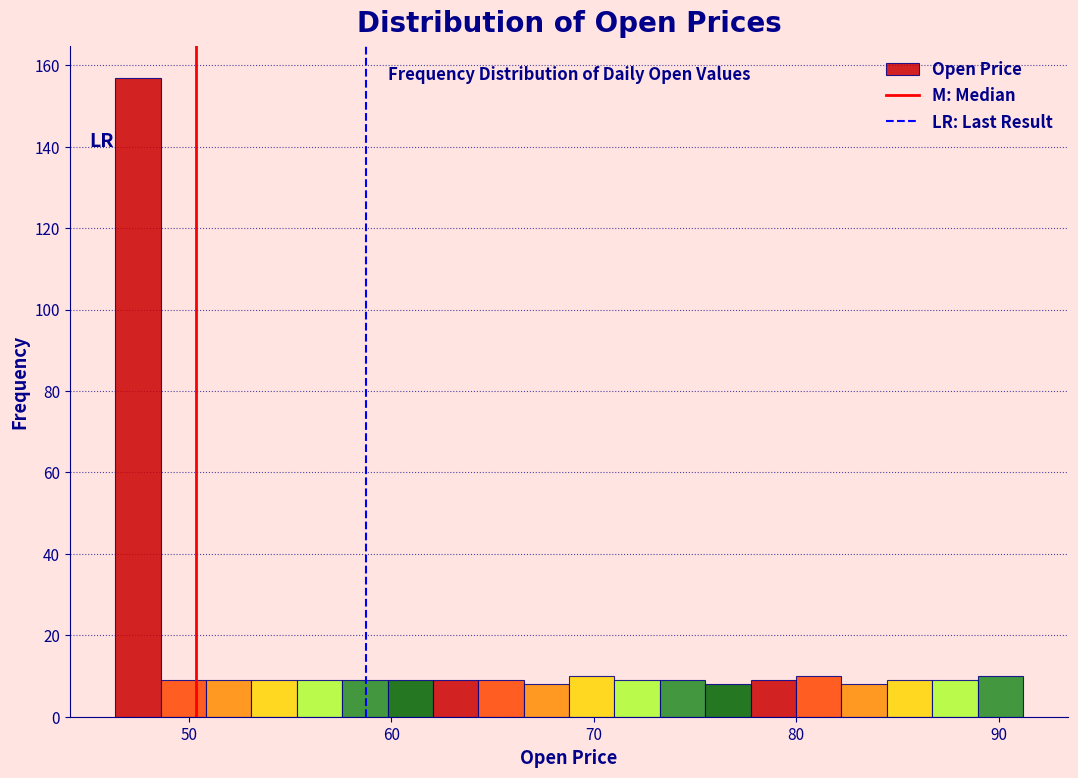

Around what value on the x-axis is the tallest bar? Give the approximate position of its centre, as read against the axis.

47